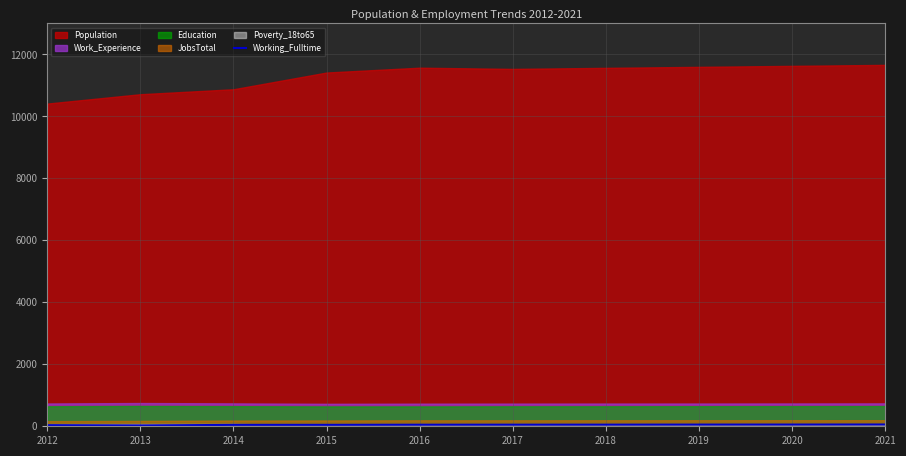

What is the value of the 6th point from the left?

51